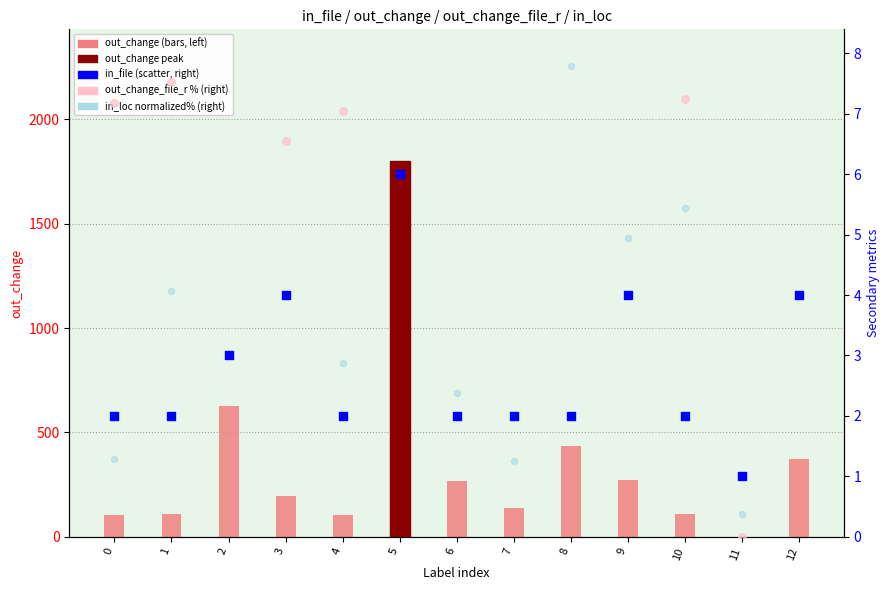

Which series reaches the maximum Y coordinate?

out_change